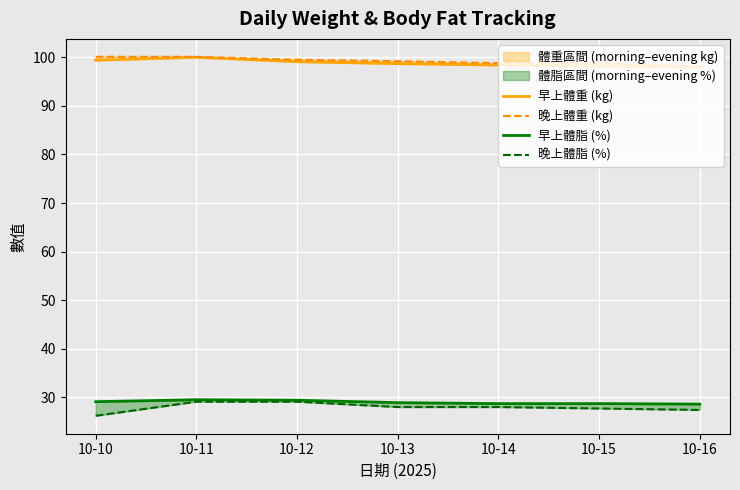

True or false: 早上體脂 (%) and 晚上體脂 (%) intersect in this chart.

False